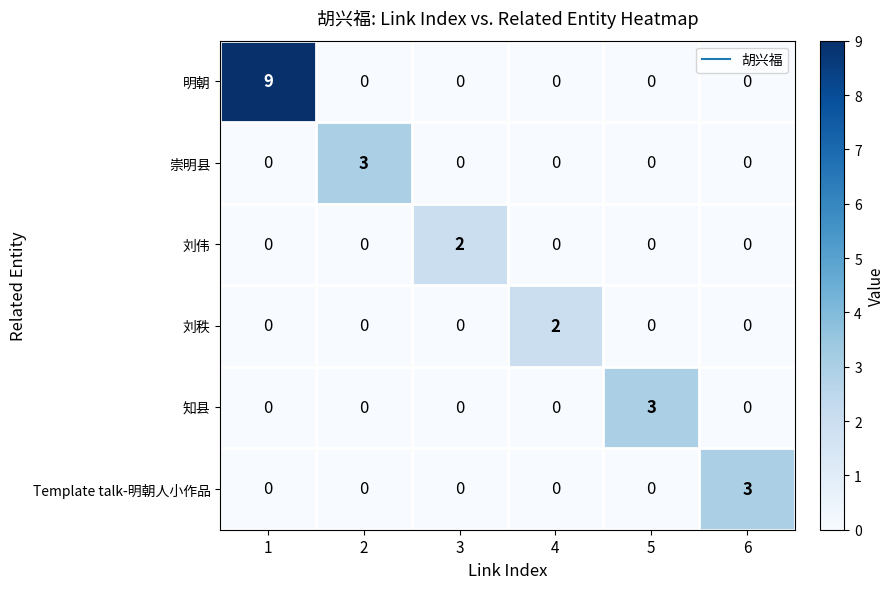

At how many categories does at least one series exceed 1?

6